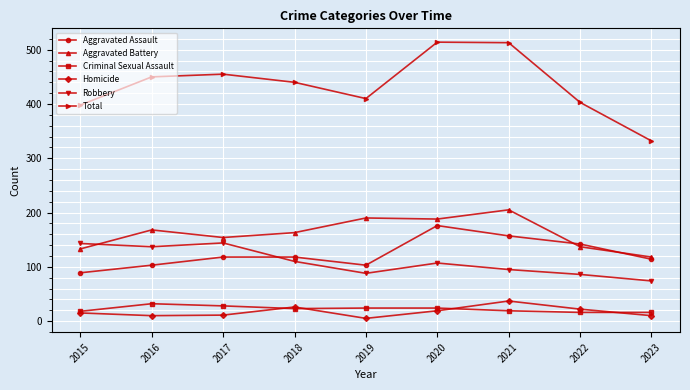

How many interior local peaks does the Homicide series have?

2